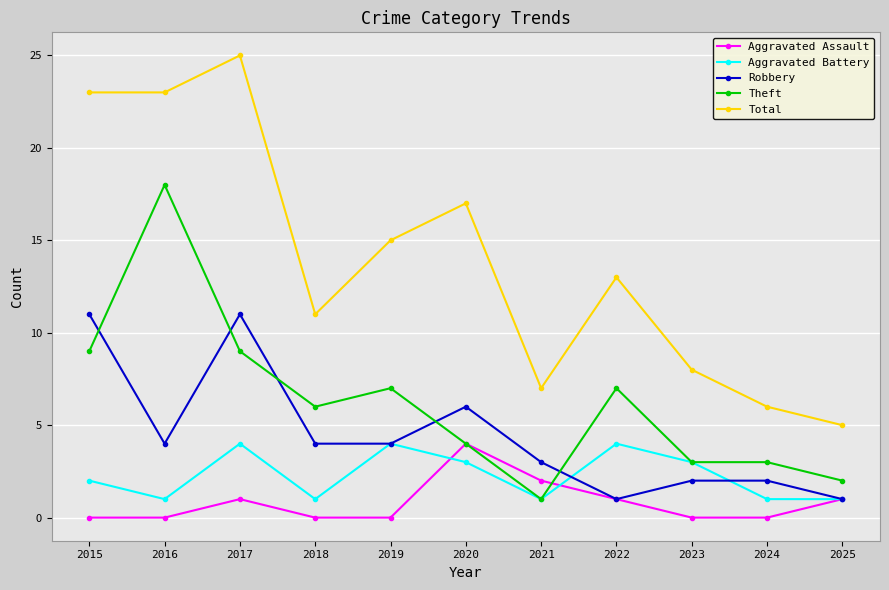

Reading right to left, extract all data points from this chart.

Aggravated Assault: 1	0	0	1	2	4	0	0	1	0	0
Aggravated Battery: 1	1	3	4	1	3	4	1	4	1	2
Robbery: 1	2	2	1	3	6	4	4	11	4	11
Theft: 2	3	3	7	1	4	7	6	9	18	9
Total: 5	6	8	13	7	17	15	11	25	23	23